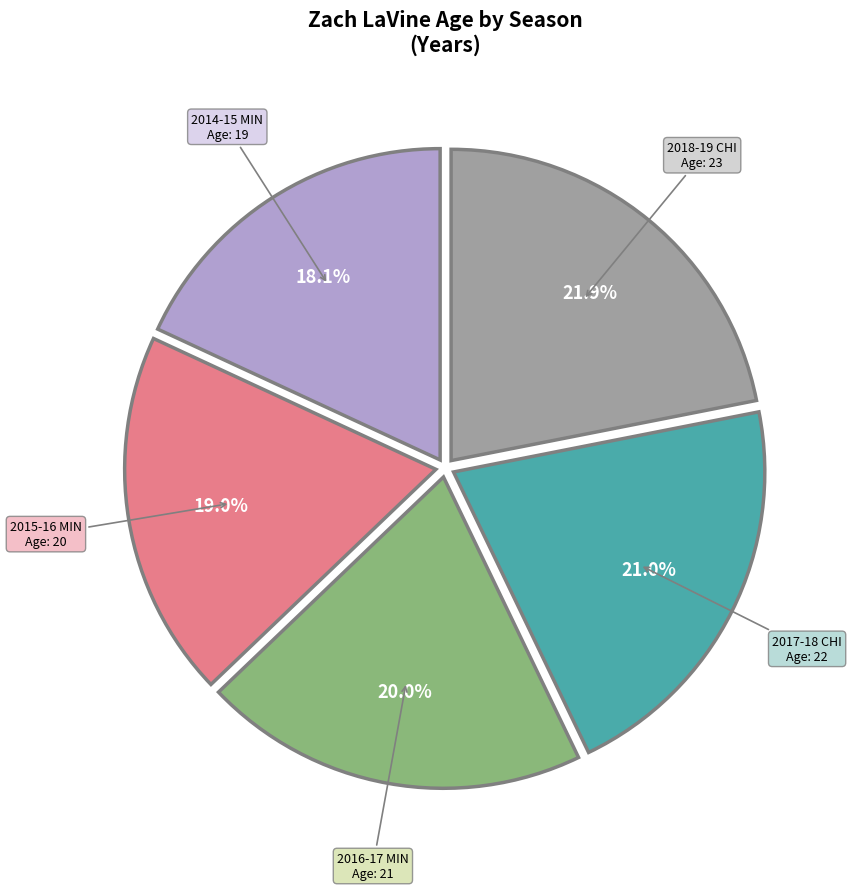

Is there a majority slice in this chart?

No